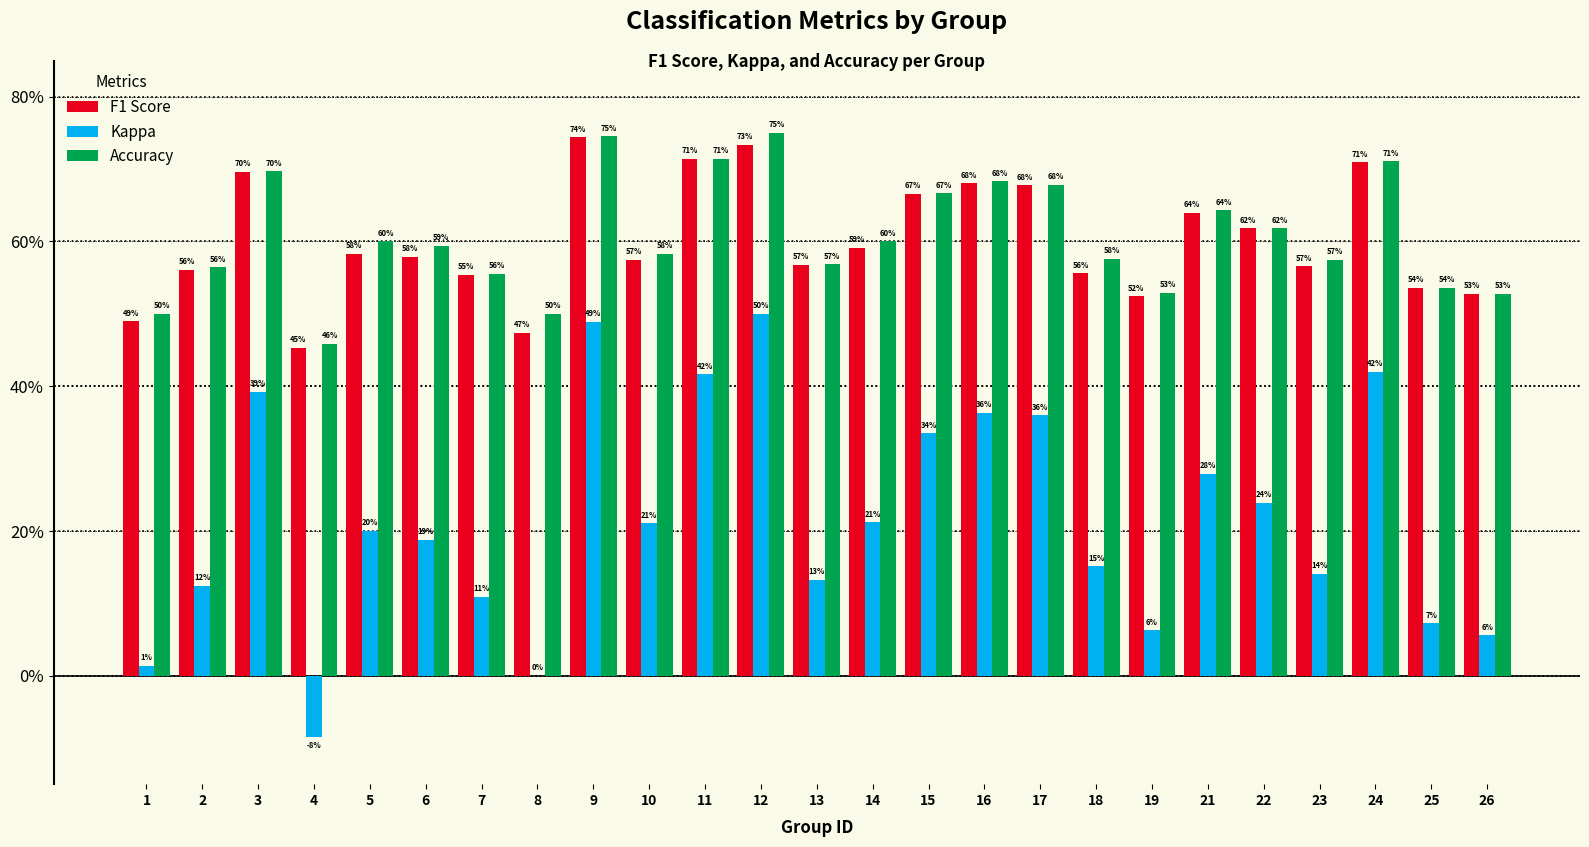

Rank the categories by Kappa value from lowest to highest.

4, 8, 1, 26, 19, 25, 7, 2, 13, 23, 18, 6, 5, 10, 14, 22, 21, 15, 17, 16, 3, 11, 24, 9, 12